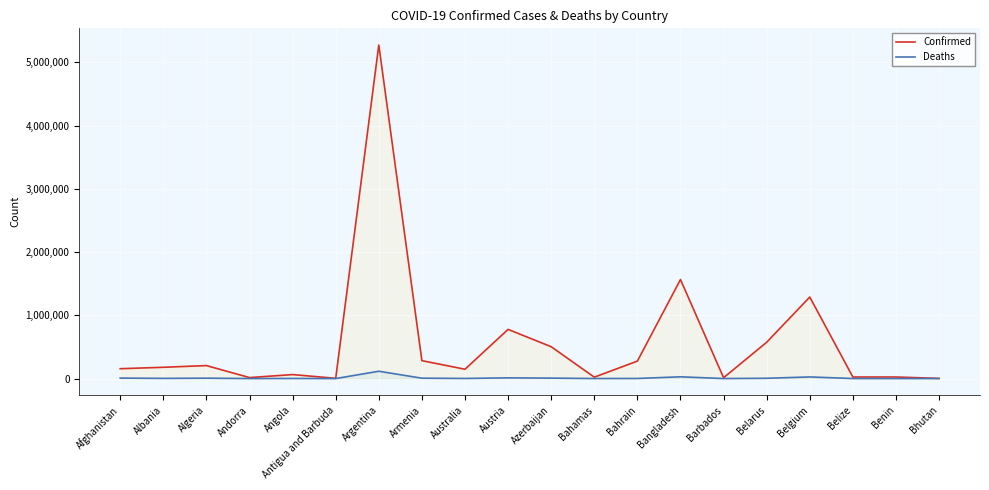

How many lines are shown in the chart?

2